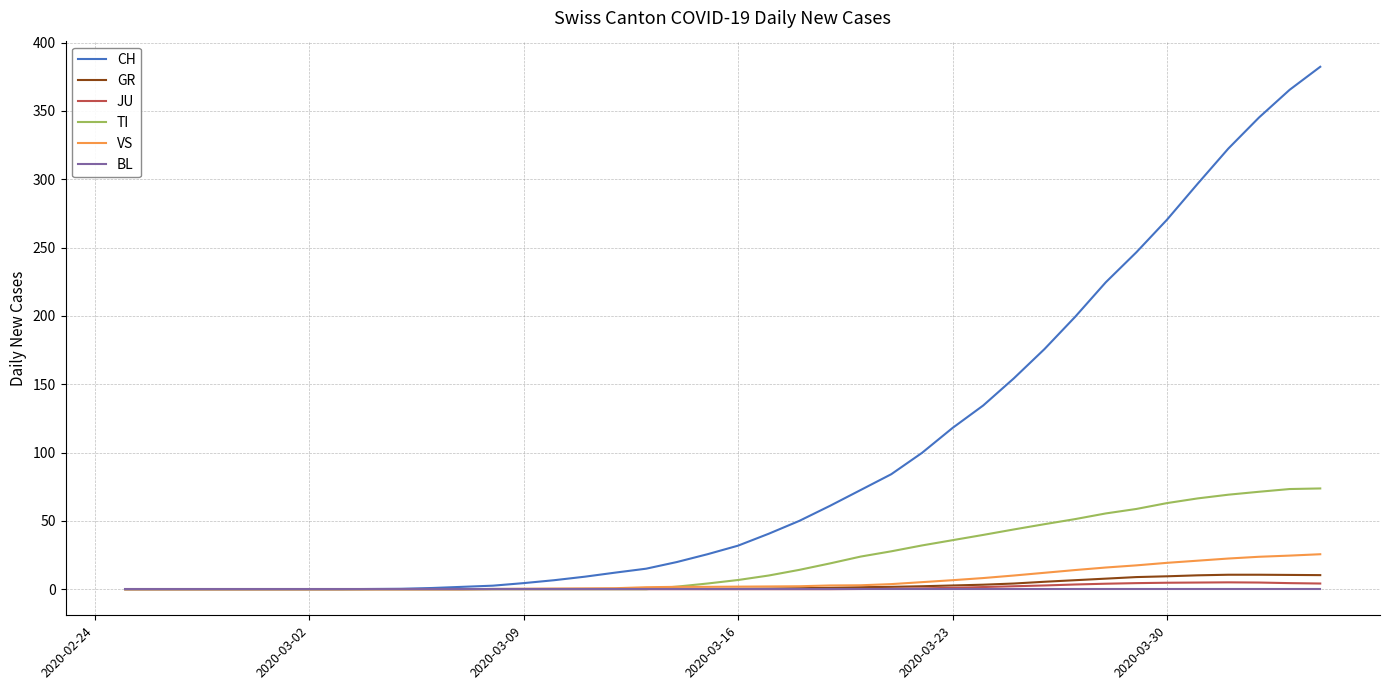

Which series has the largest total across all categories?

CH